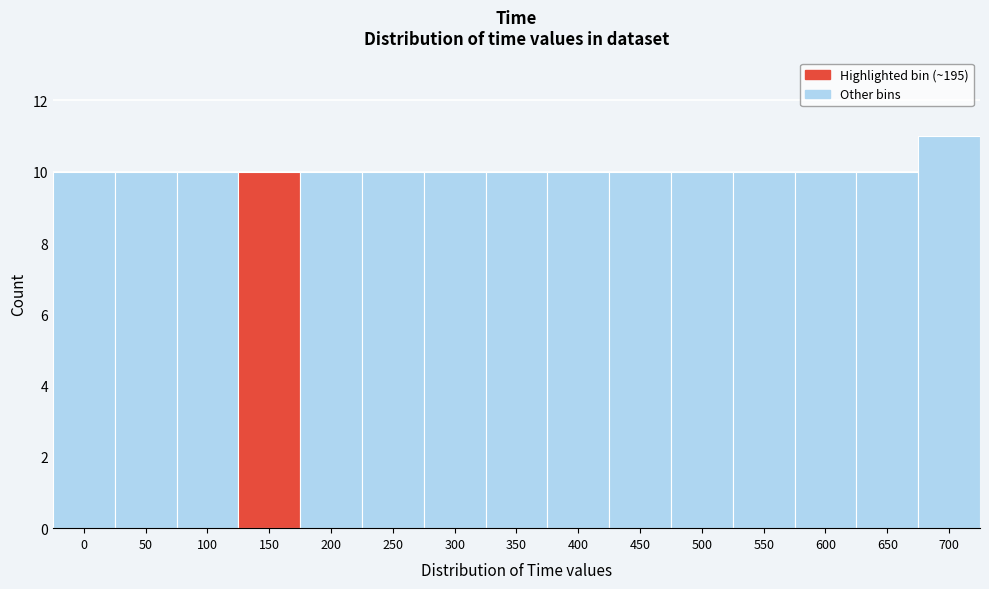

Reading left to right, transcribe all the data shown in this chart.

10	10	10	10	10	10	10	10	10	10	10	10	10	10	11